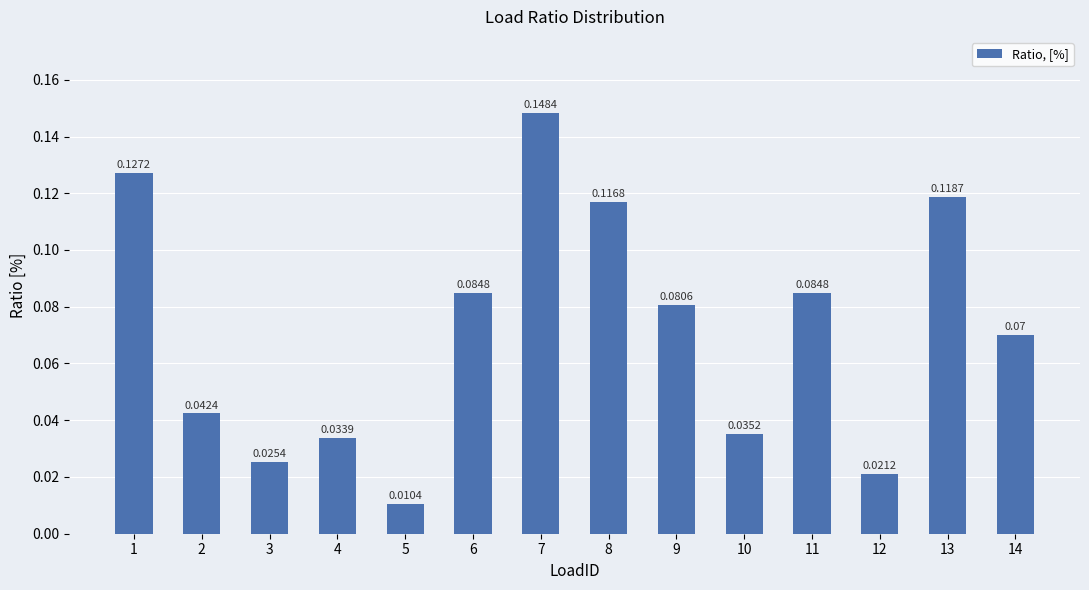

Between 9 and 5, which is larger?

9